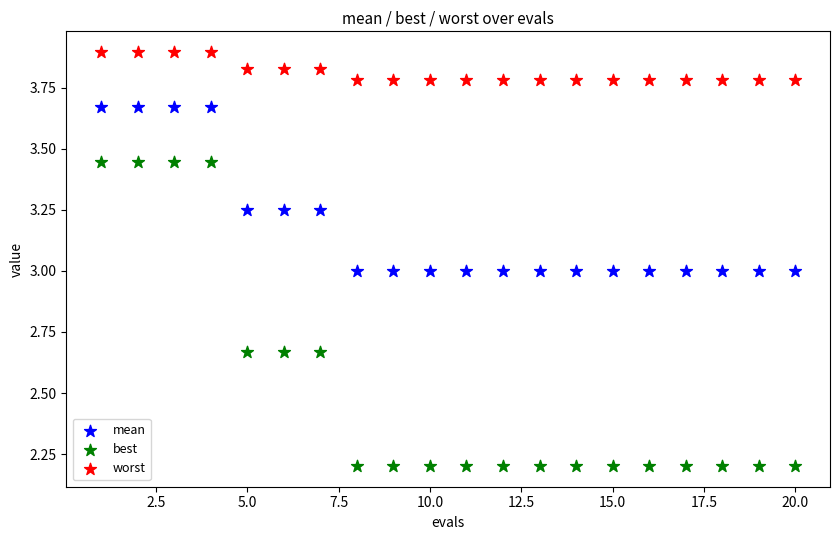

Which series contains the lowest Y value?

best